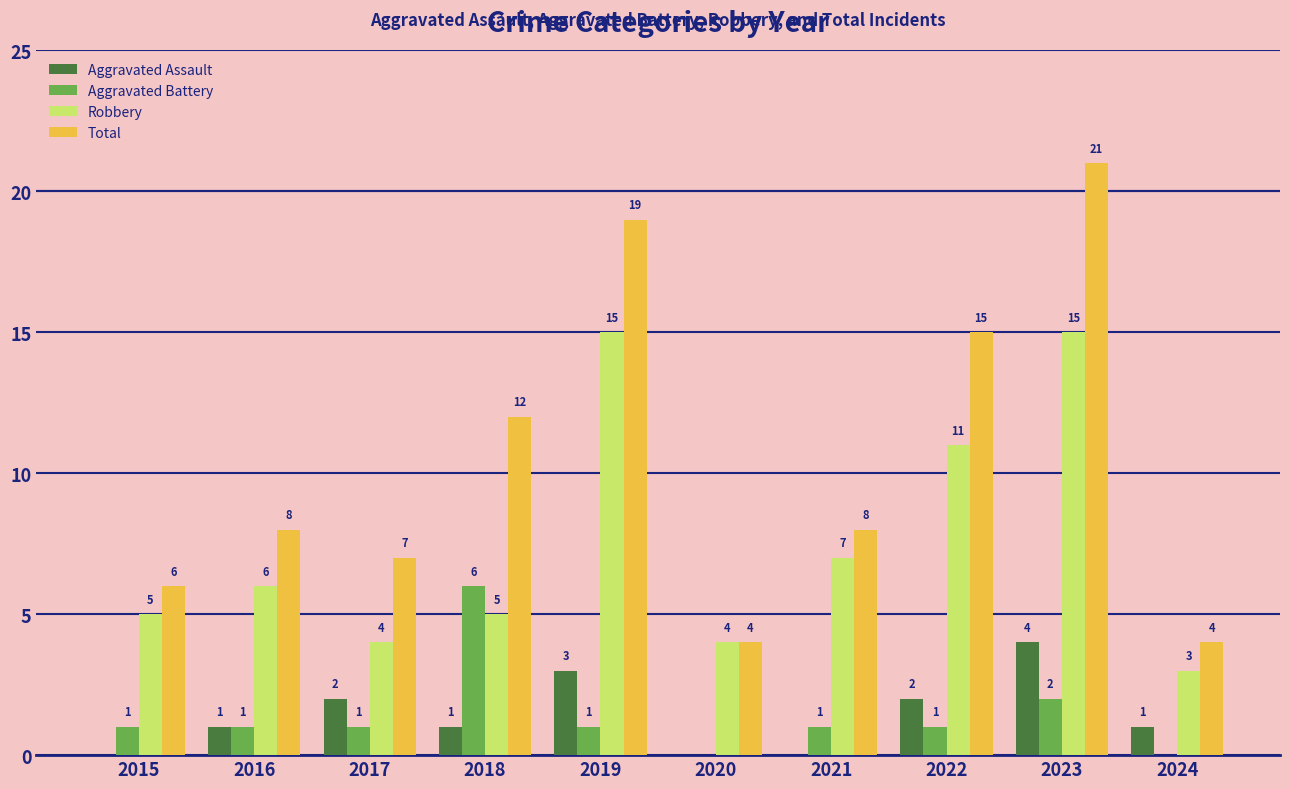

How many Aggravated Assault values are between 0 and 2?

8